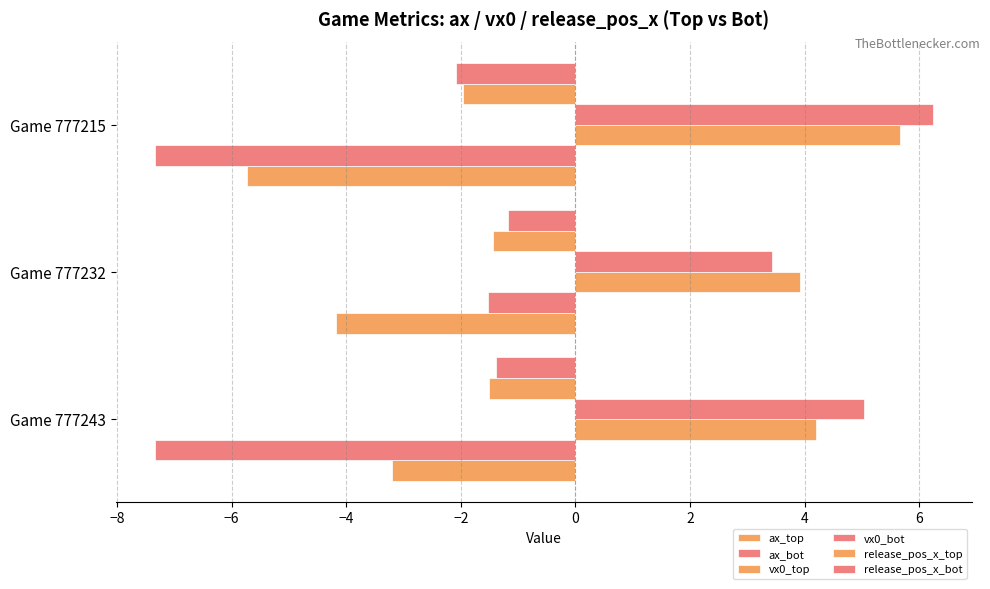

How many data points in vx0_bot are above 5?

2